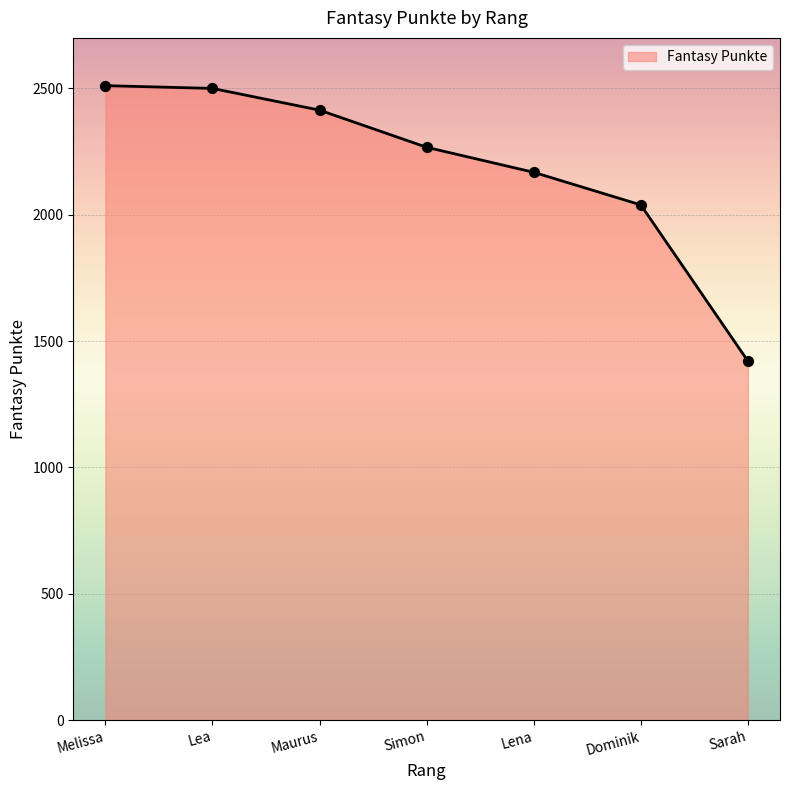

Between Maurus and Sarah, which is larger?

Maurus